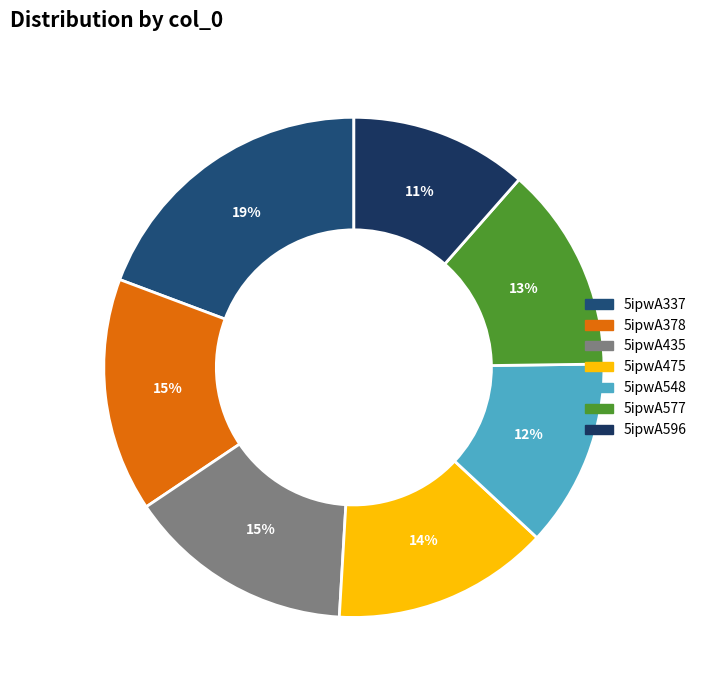

To the nearest percent, what portion does 5ipwA596 represent?

11%